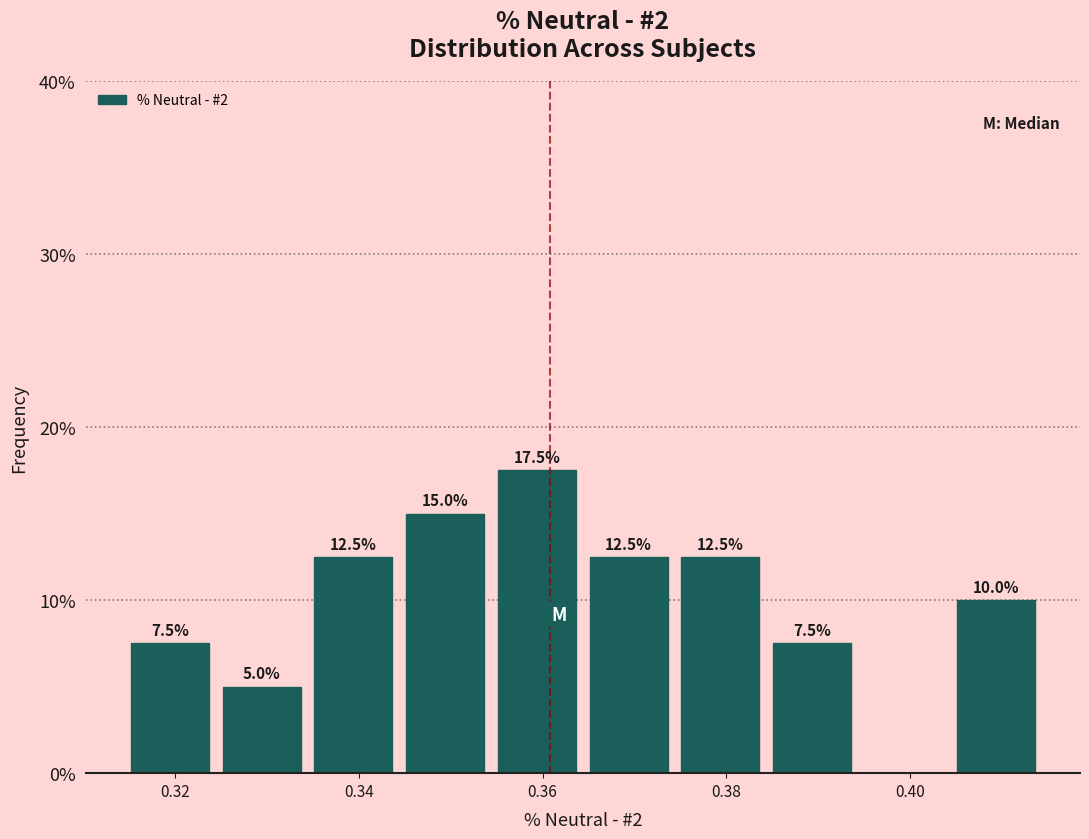

Which range on the x-axis has the tallest bar?

0.354 to 0.364